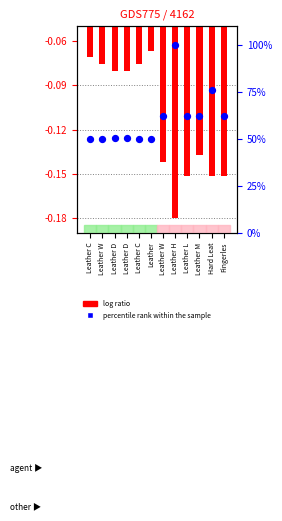

Which series reaches the minimum Y coordinate?

log ratio